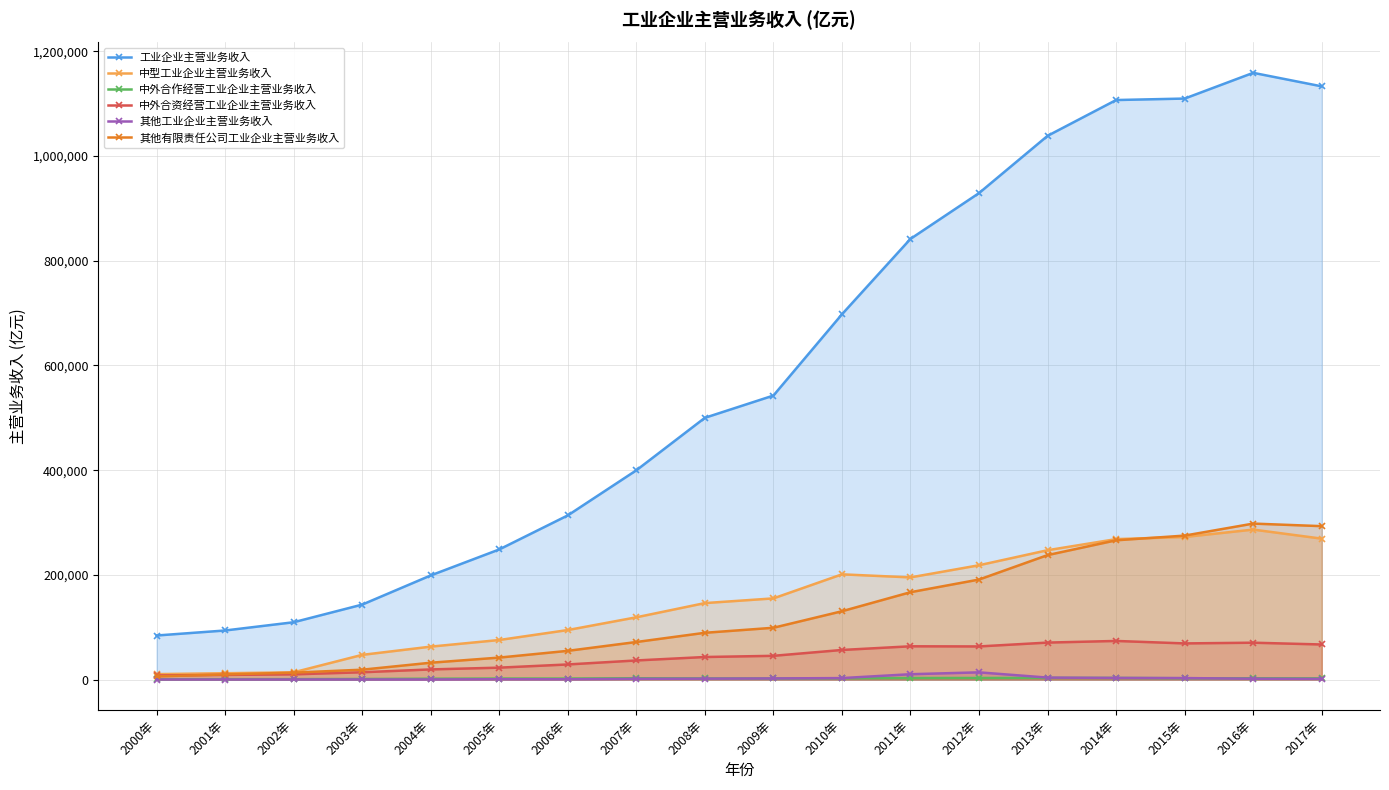

Read the 其他工业企业主营业务收入 value at 2011年.

10189.3